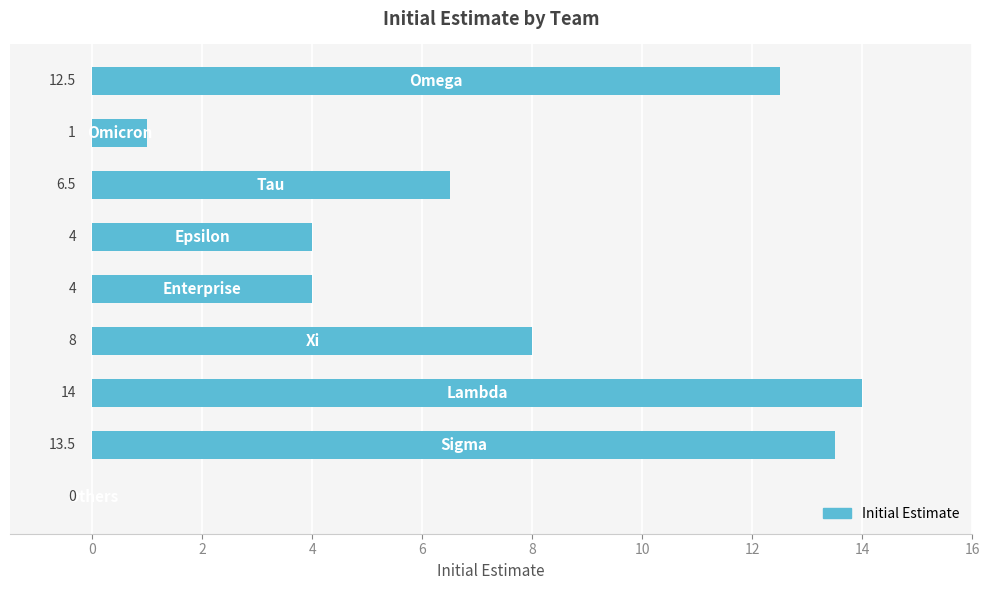

What is the maximum value shown in the chart?

14.0